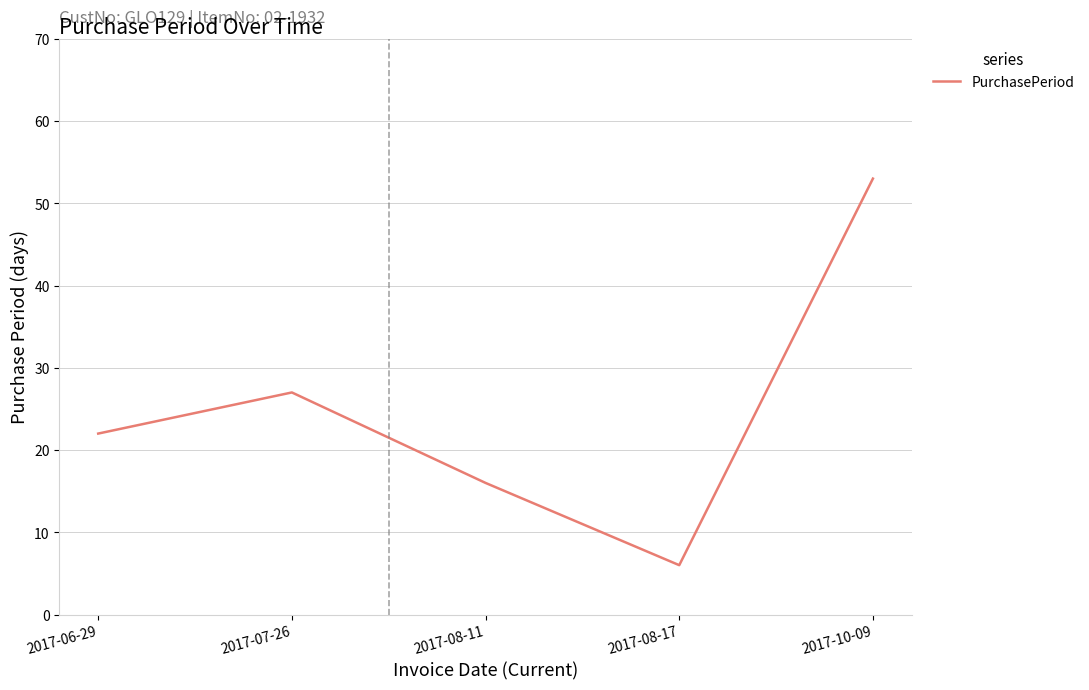

What is the change in value from 2017-08-11 to 2017-08-17?

-10